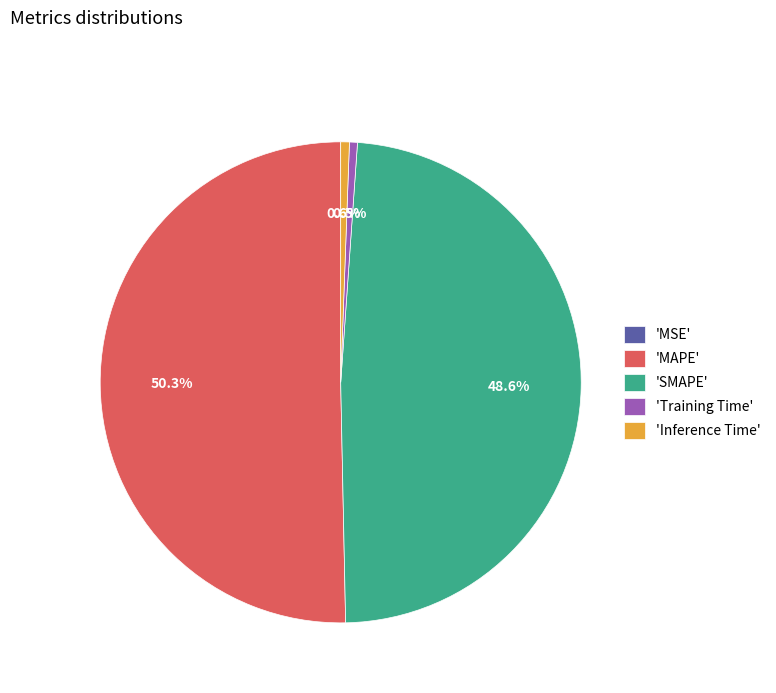

Which slice is the largest?

'MAPE'